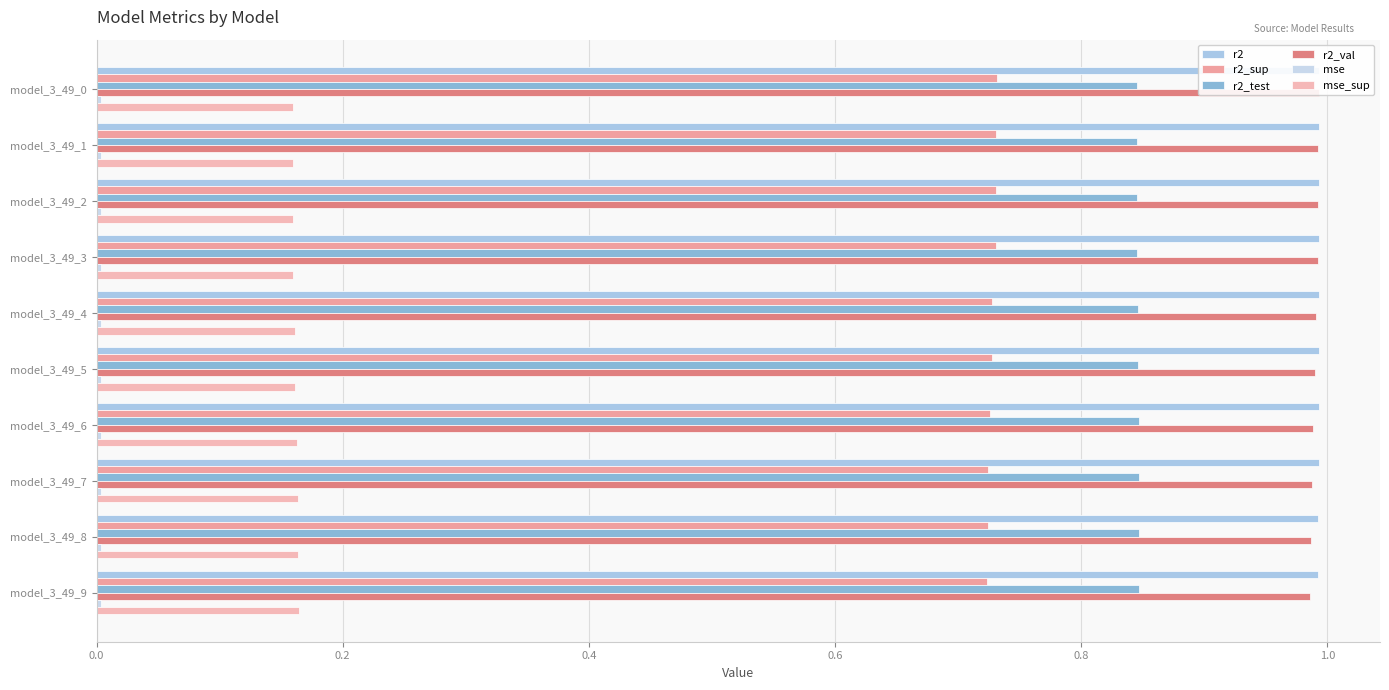

What is the maximum value shown in the chart?

1.0